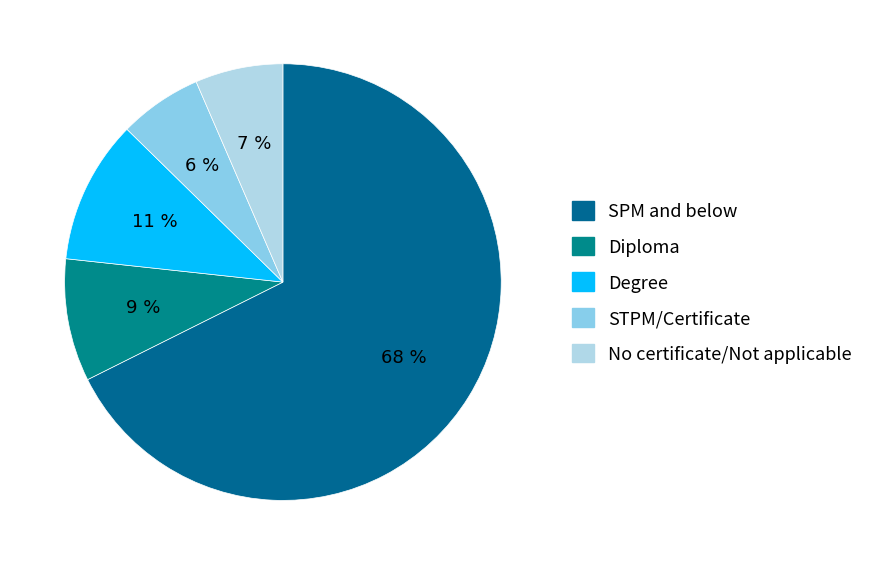

Is the sum of Diploma and No certificate/Not applicable greater than half?

No